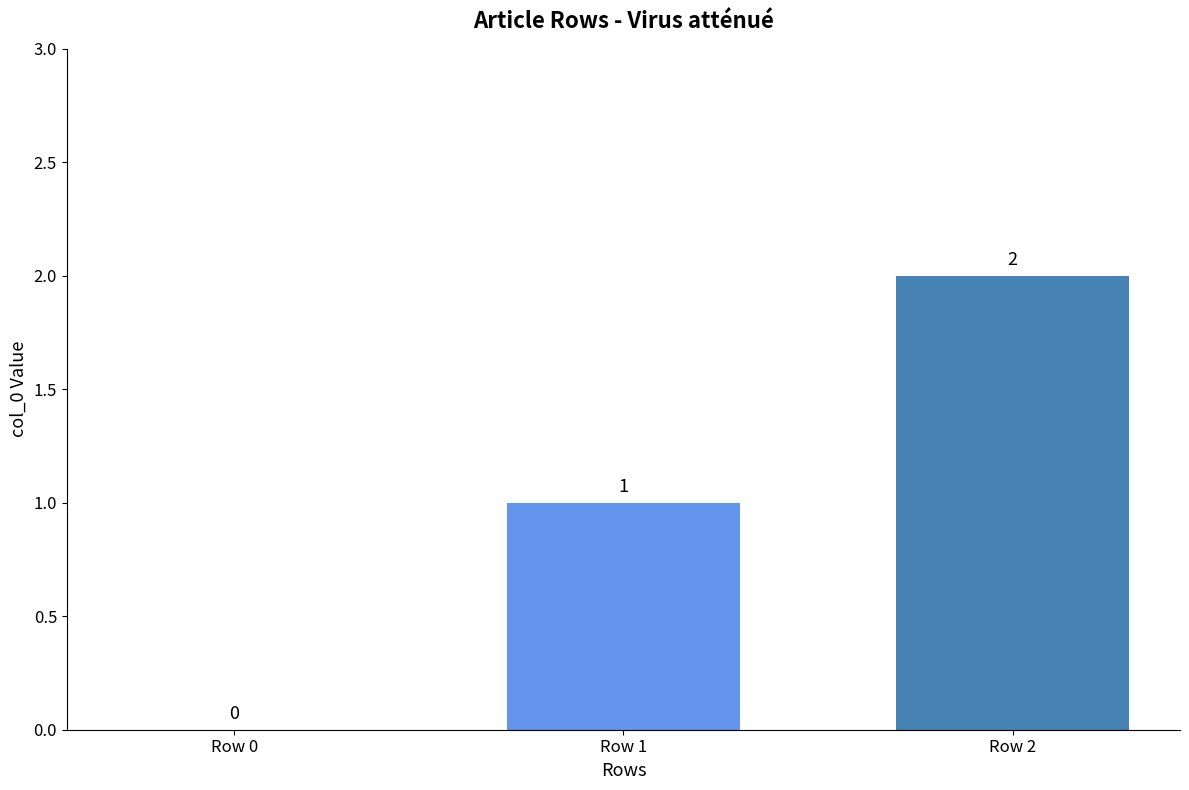

What is the ratio of the value at Row 2 to the value at Row 1?

2.0